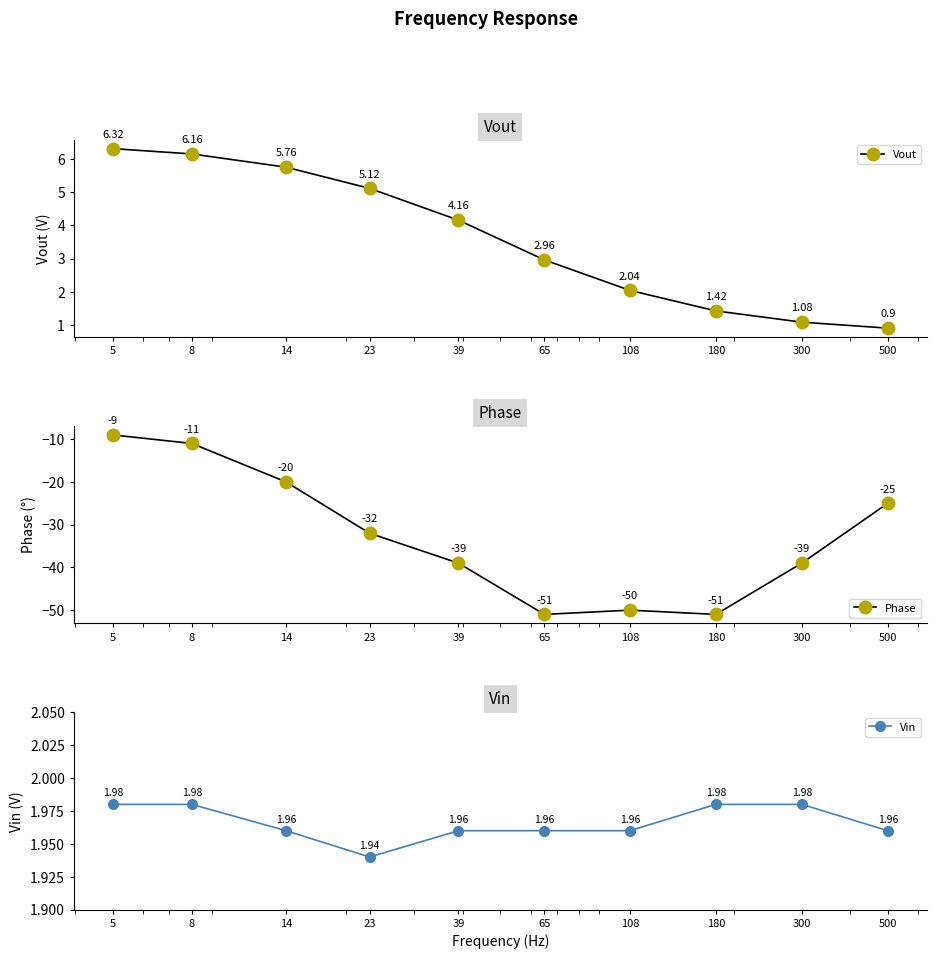

True or false: Phase has a value of -51.0 at 180.

True